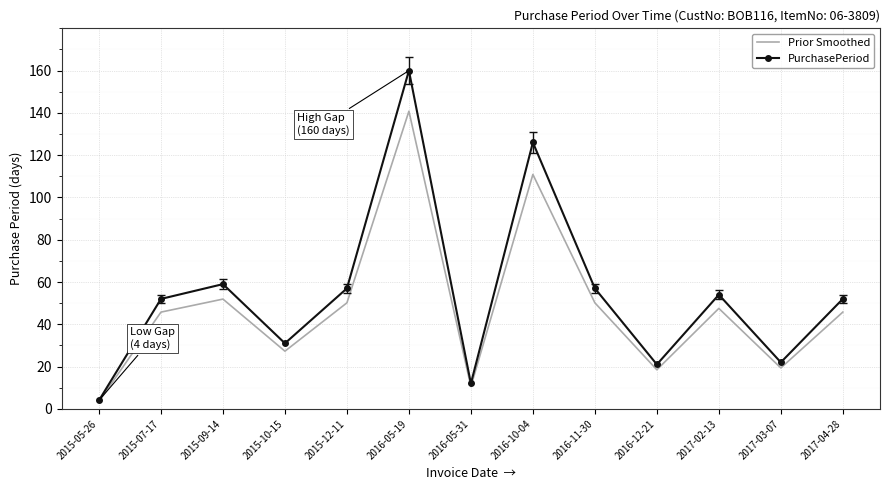

Is the value of PurchasePeriod at 2016-05-19 greater than the value of Prior Smoothed at 2015-07-17?

Yes